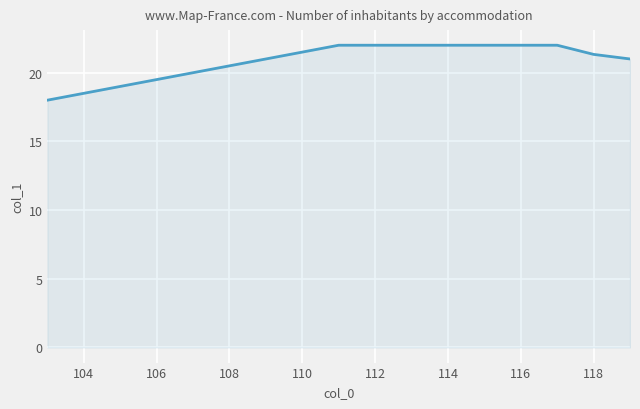

What is the difference between the maximum and minimum values?

4.0